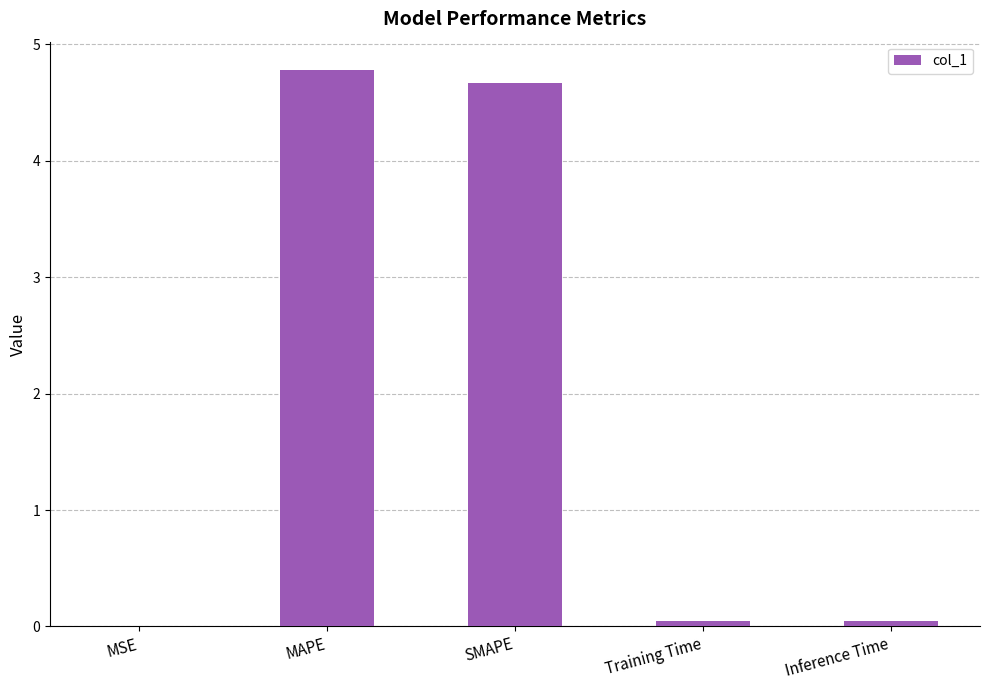

Which category has the highest value across all series?

MAPE